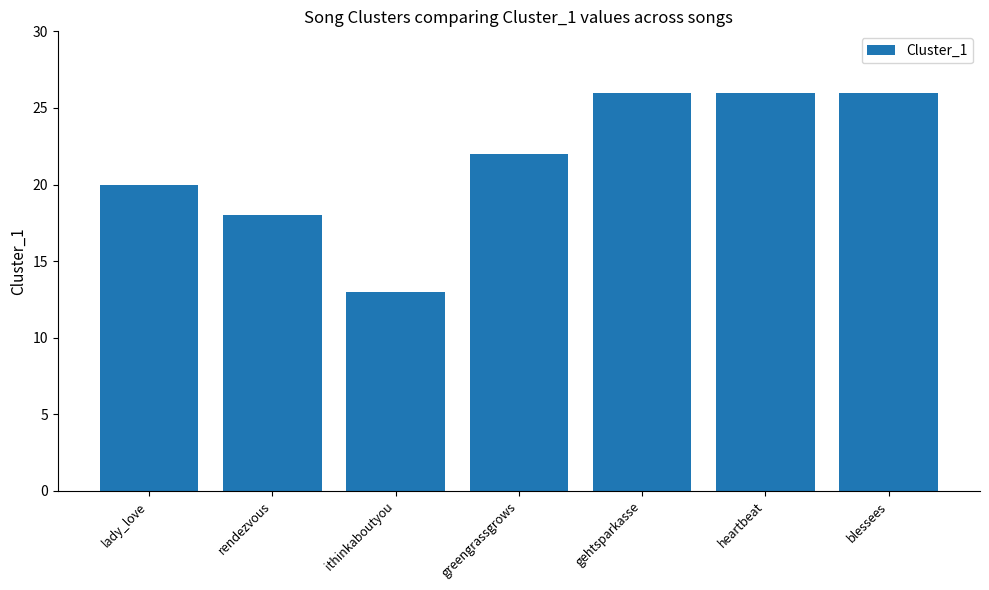

Reading left to right, what are all the values shown in this chart?

lady_love=20	rendezvous=18	ithinkaboutyou=13	greengrassgrows=22	gehtsparkasse=26	heartbeat=26	blessees=26